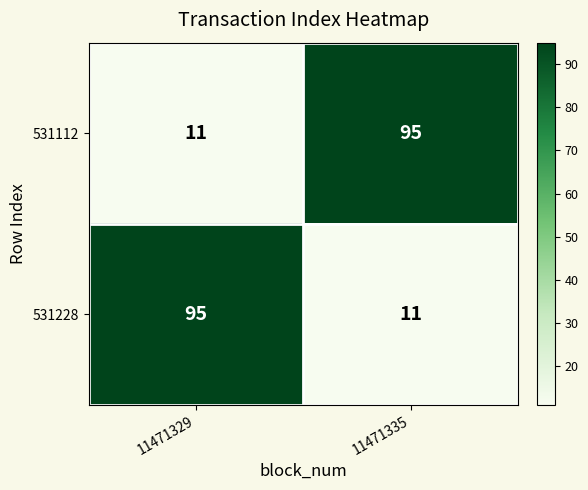

Reading left to right, extract all data points from this chart.

531112: 11471329=11	11471335=95
531228: 11471329=95	11471335=11